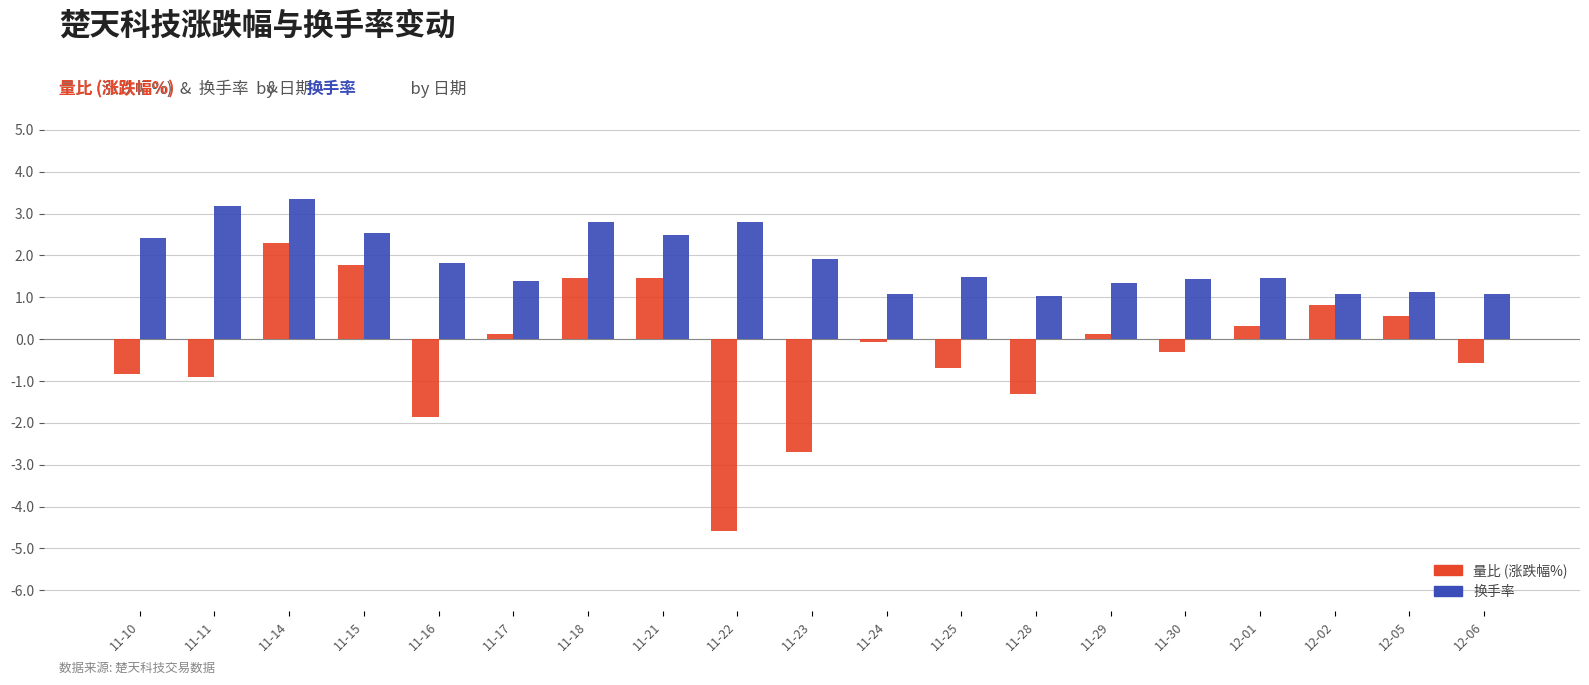

Which series has the largest total across all categories?

换手率